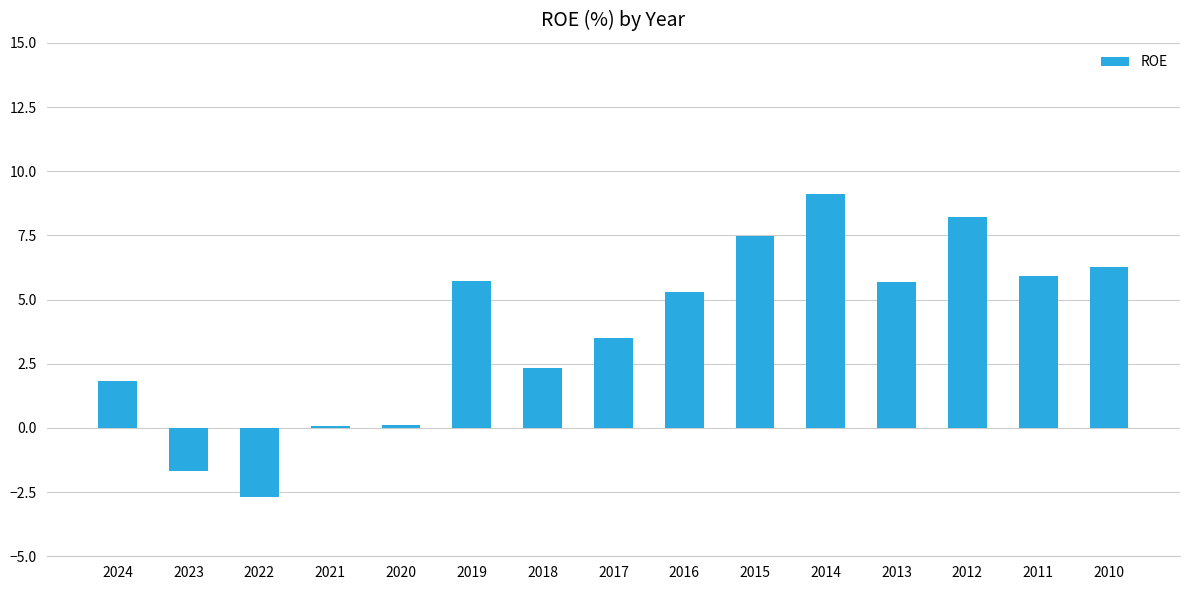

What is the ratio of the value at 2014 to the value at 2017?

2.6